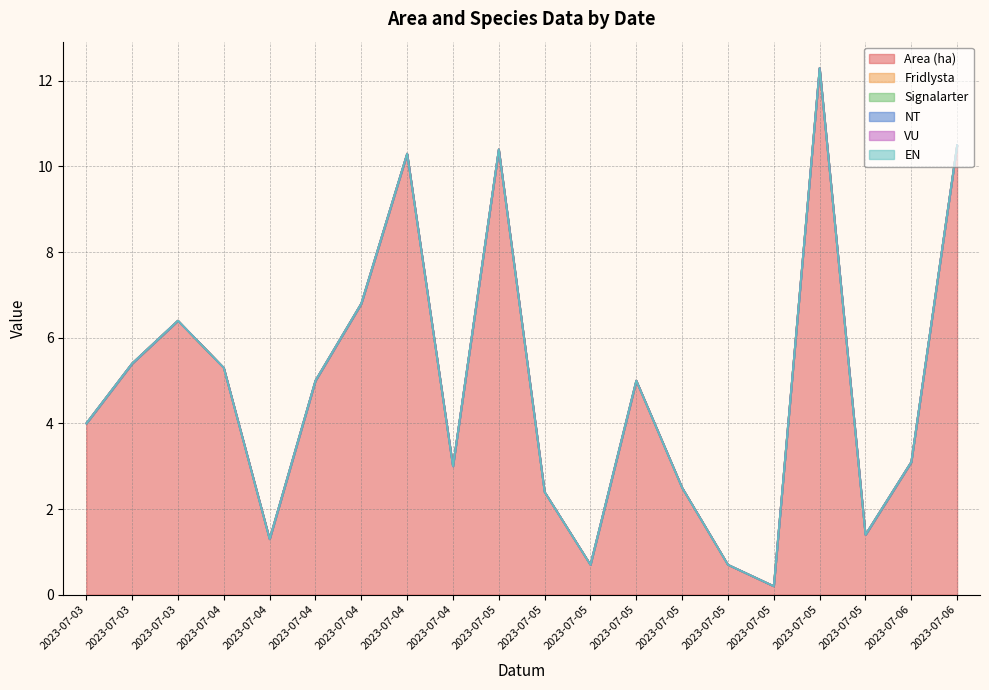

Reading left to right, what are all the values shown in this chart?

Area (ha): 4.0	5.4	6.4	5.3	1.3	5.0	6.8	10.3	3.0	10.4	2.4	0.7	5.0	2.5	0.7	0.2	12.3	1.4	3.1	10.5
Fridlysta: 0.0	0.0	0.0	0.0	0.0	0.0	0.0	0.0	0.0	0.0	0.0	0.0	0.0	0.0	0.0	0.0	0.0	0.0	0.0	0.0
Signalarter: 0.0	0.0	0.0	0.0	0.0	0.0	0.0	0.0	0.0	0.0	0.0	0.0	0.0	0.0	0.0	0.0	0.0	0.0	0.0	0.0
NT: 0.0	0.0	0.0	0.0	0.0	0.0	0.0	0.0	0.0	0.0	0.0	0.0	0.0	0.0	0.0	0.0	0.0	0.0	0.0	0.0
VU: 0.0	0.0	0.0	0.0	0.0	0.0	0.0	0.0	0.0	0.0	0.0	0.0	0.0	0.0	0.0	0.0	0.0	0.0	0.0	0.0
EN: 0.0	0.0	0.0	0.0	0.0	0.0	0.0	0.0	0.0	0.0	0.0	0.0	0.0	0.0	0.0	0.0	0.0	0.0	0.0	0.0